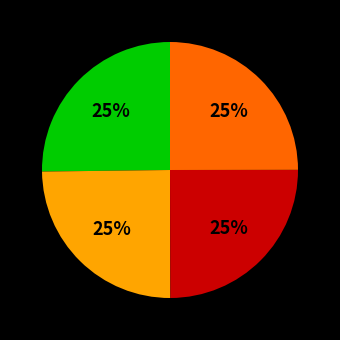

To the nearest percent, what is the average slice percentage?

25%